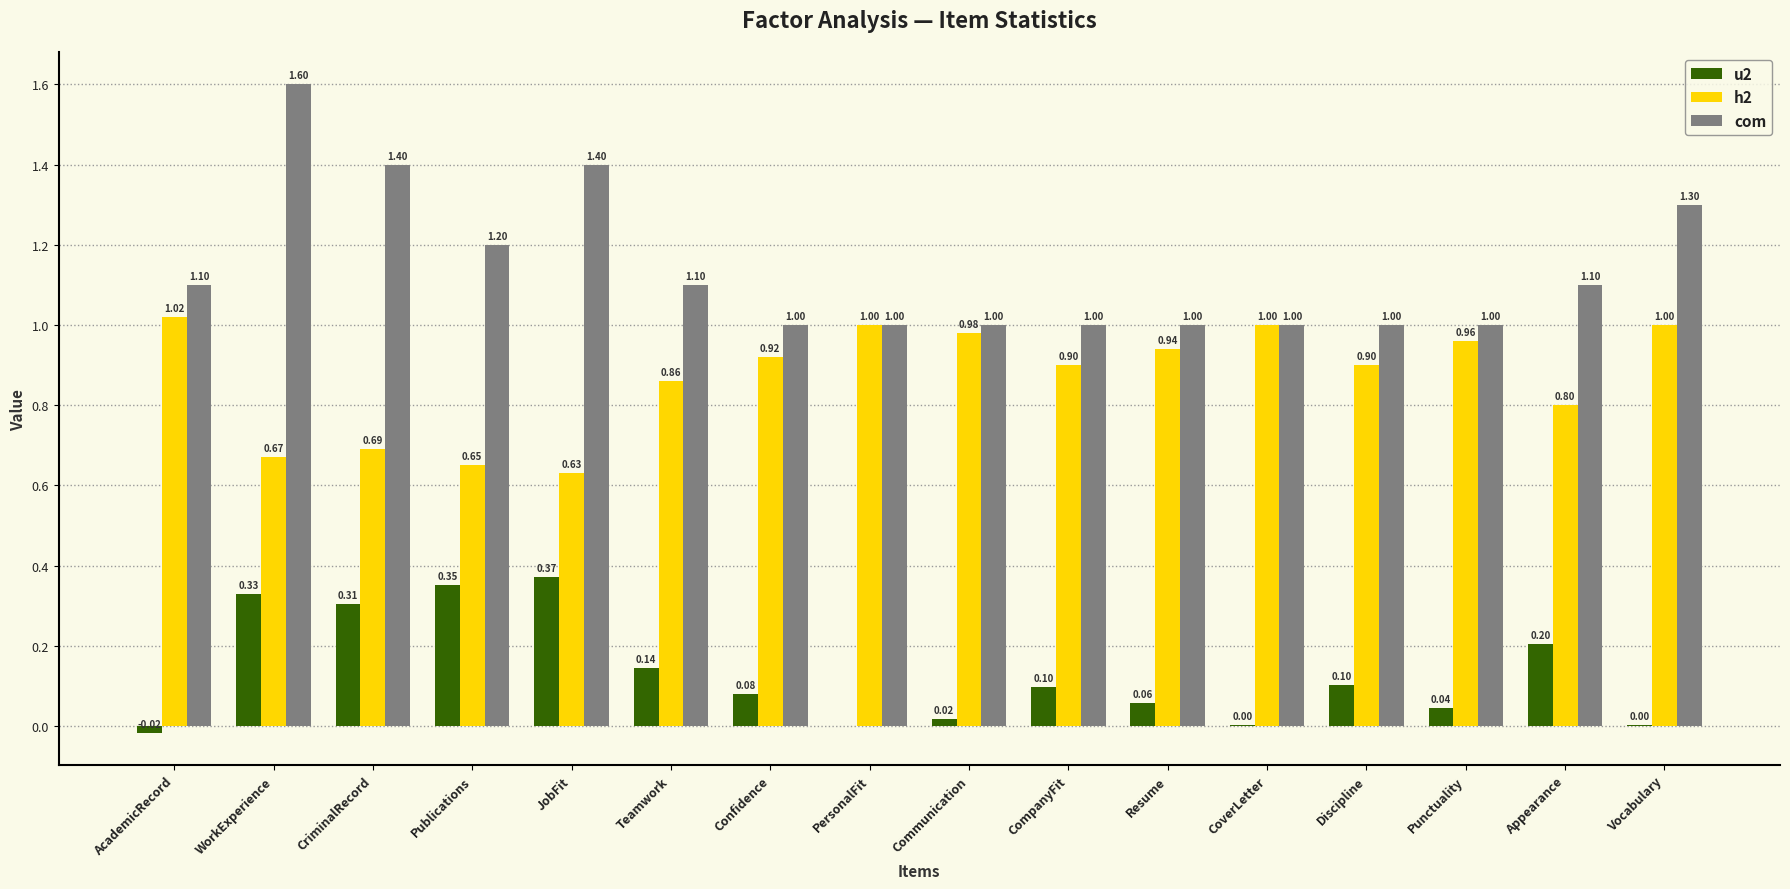

Where is h2 nearest to the value 0?

JobFit